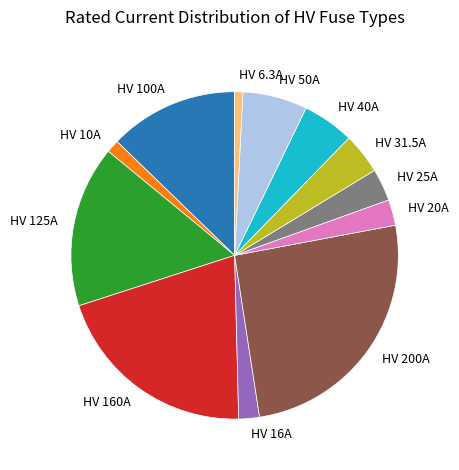

Is it true that HV 10A is 1% of the pie?

True